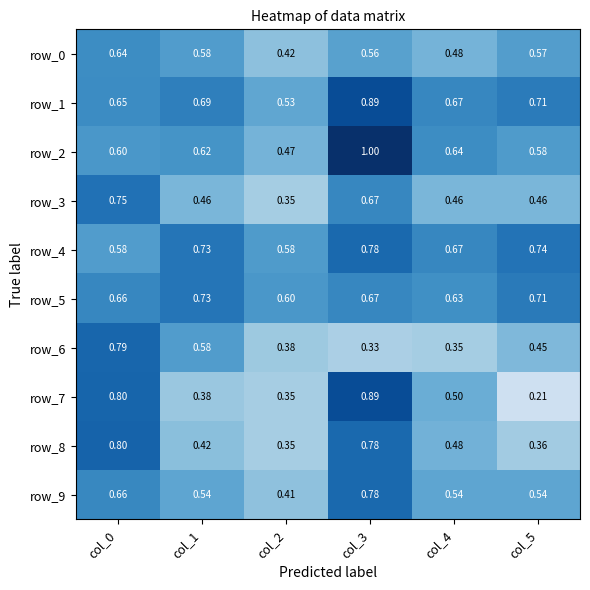

At how many categories does at least one series exceed 0?

6